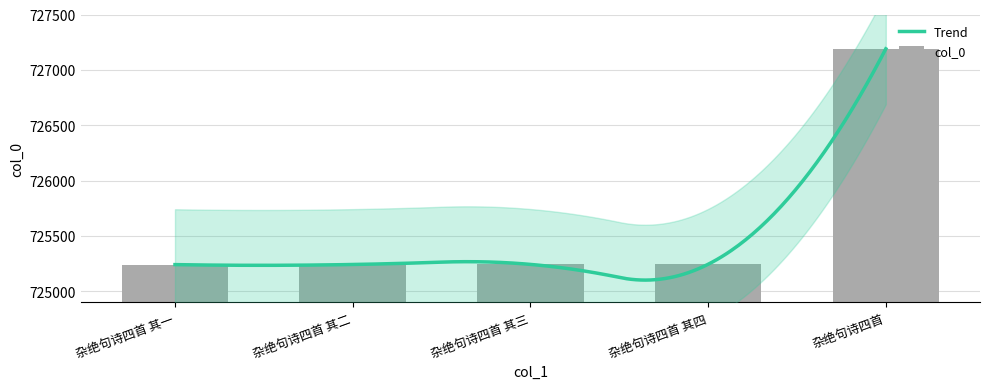

The value at 杂绝句诗四首 其二 is 373120. True or false?

False